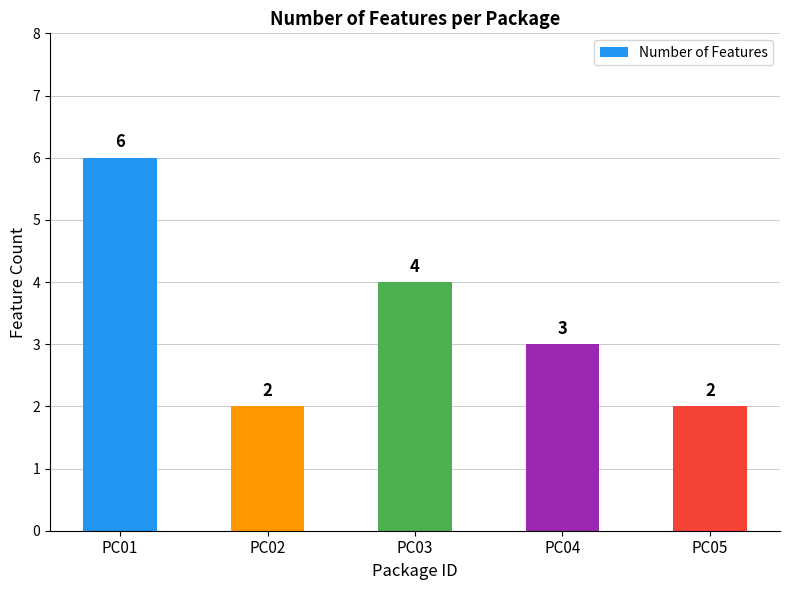

What is the maximum value shown in the chart?

6